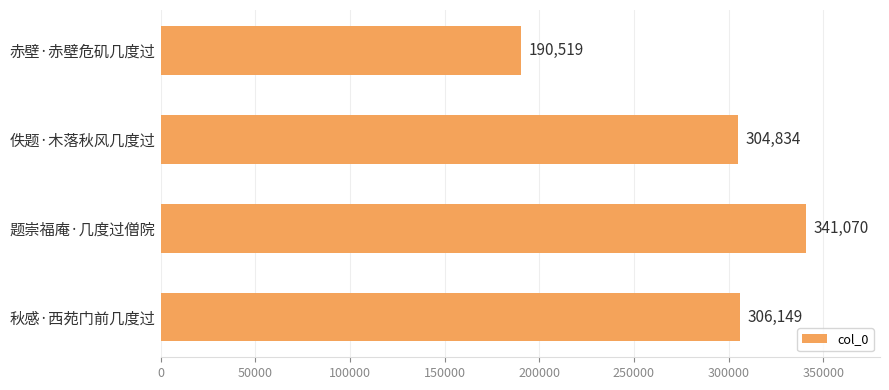

Reading bottom to top, what are all the values shown in this chart?

306149	341070	304834	190519